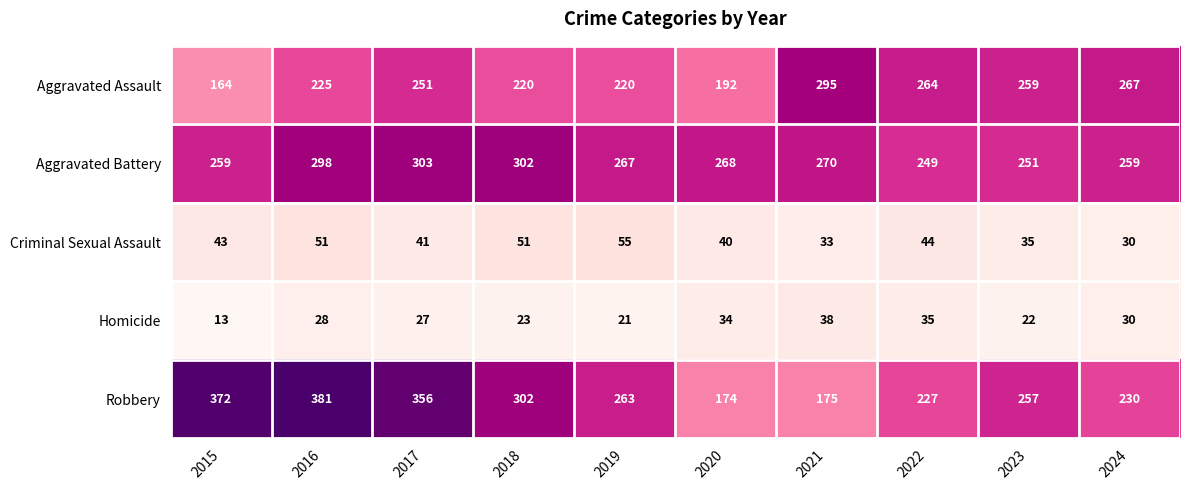

What is the difference between the maximum and minimum values in the Aggravated Assault series?

131